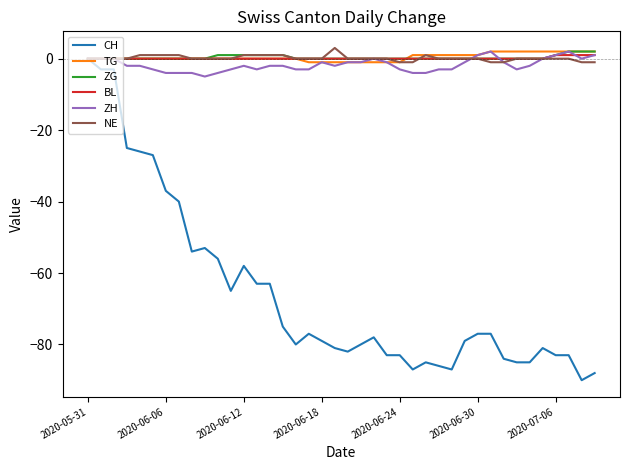

Which series has the widest spread of values?

CH